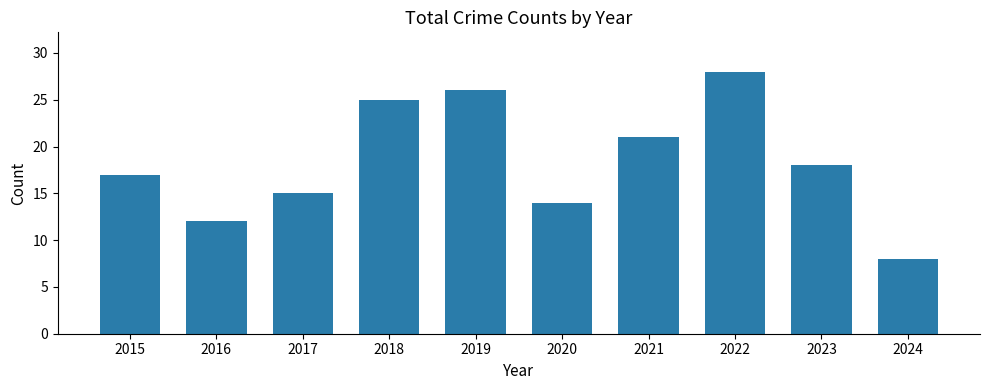

Rank the categories by value from lowest to highest.

2024, 2016, 2020, 2017, 2015, 2023, 2021, 2018, 2019, 2022